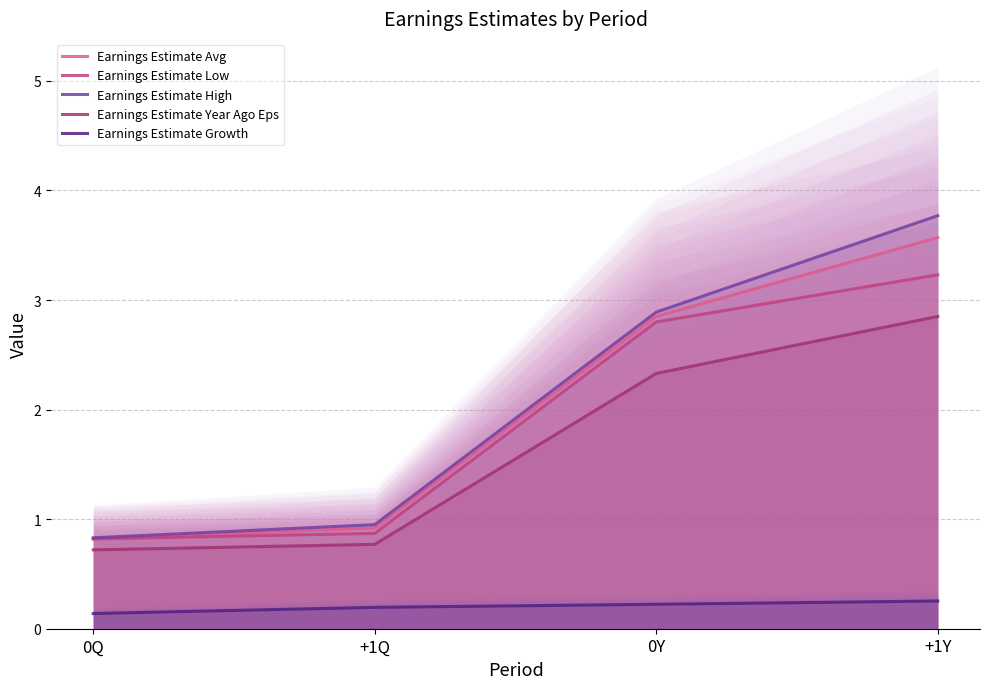

What is the value of the Earnings Estimate Year Ago Eps point at the 1st from the left?

0.7